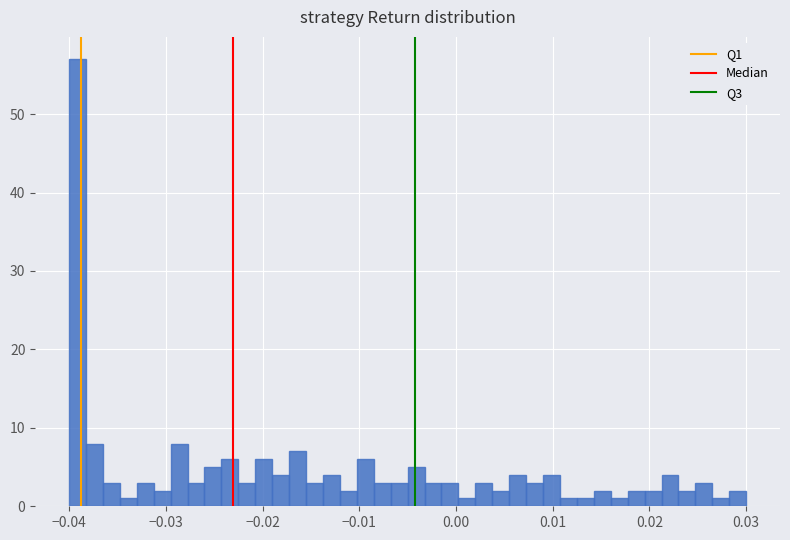

Around what value on the x-axis is the tallest bar? Give the approximate position of its centre, as read against the axis.

-0.039